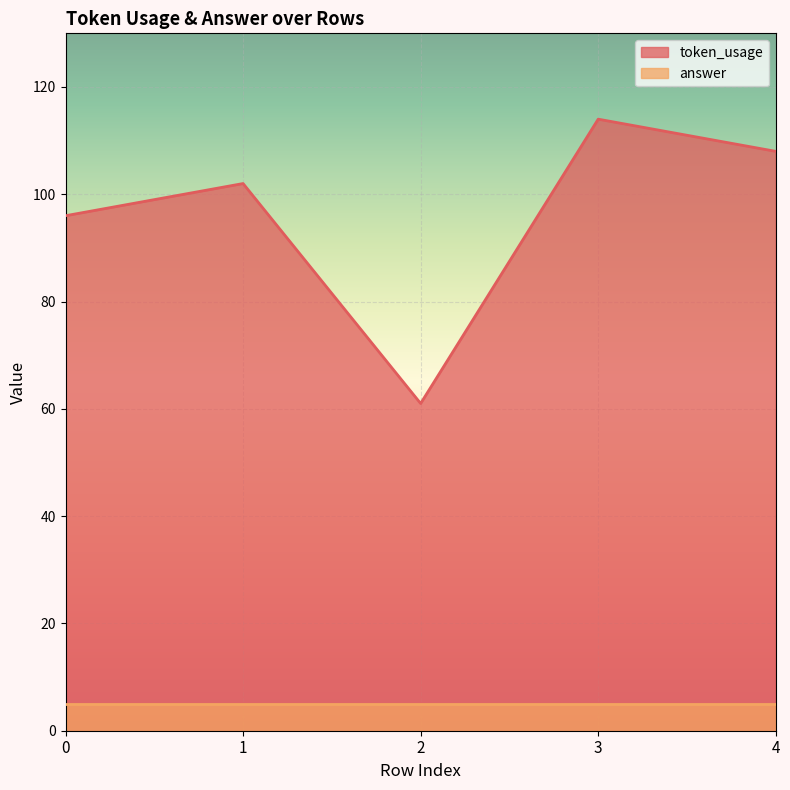

What is the greatest value displayed?

114